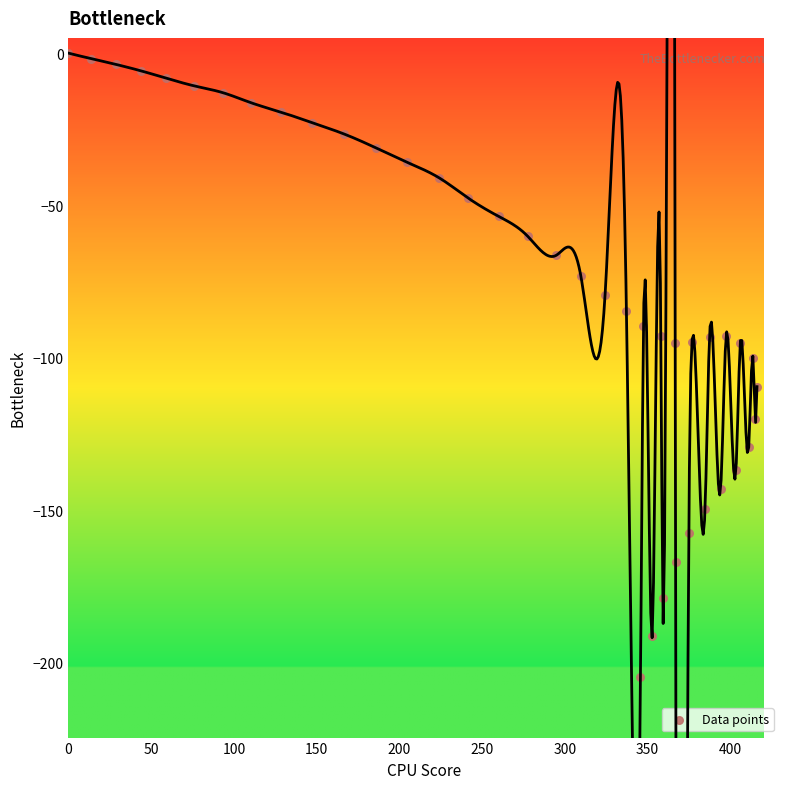

What is the range of X values (max minus min)?

416.1